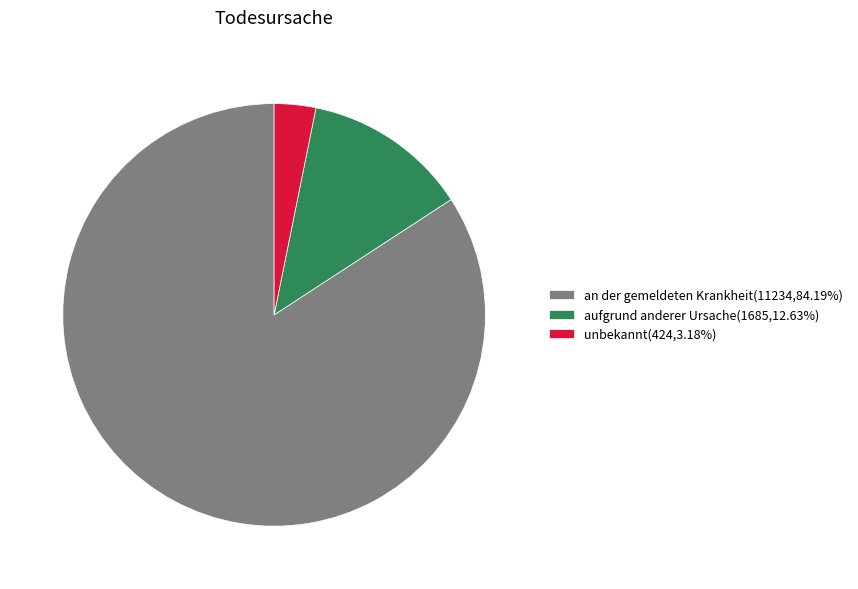

Approximately how many times larger is the value at unbekannt(424,3.18%) compared to aufgrund anderer Ursache(1685,12.63%)?

0.3